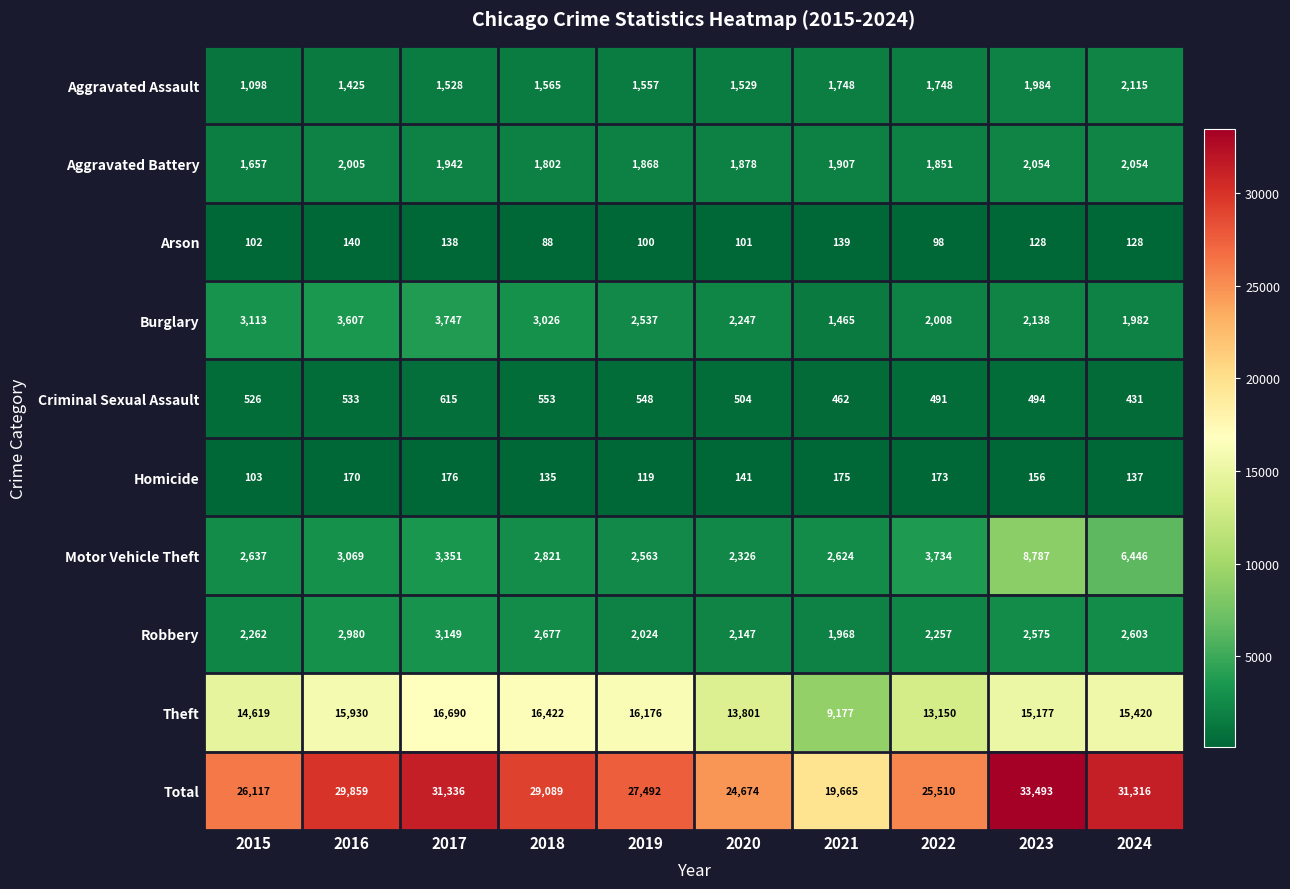

True or false: Aggravated Battery has a value of 849 at 2015.

False